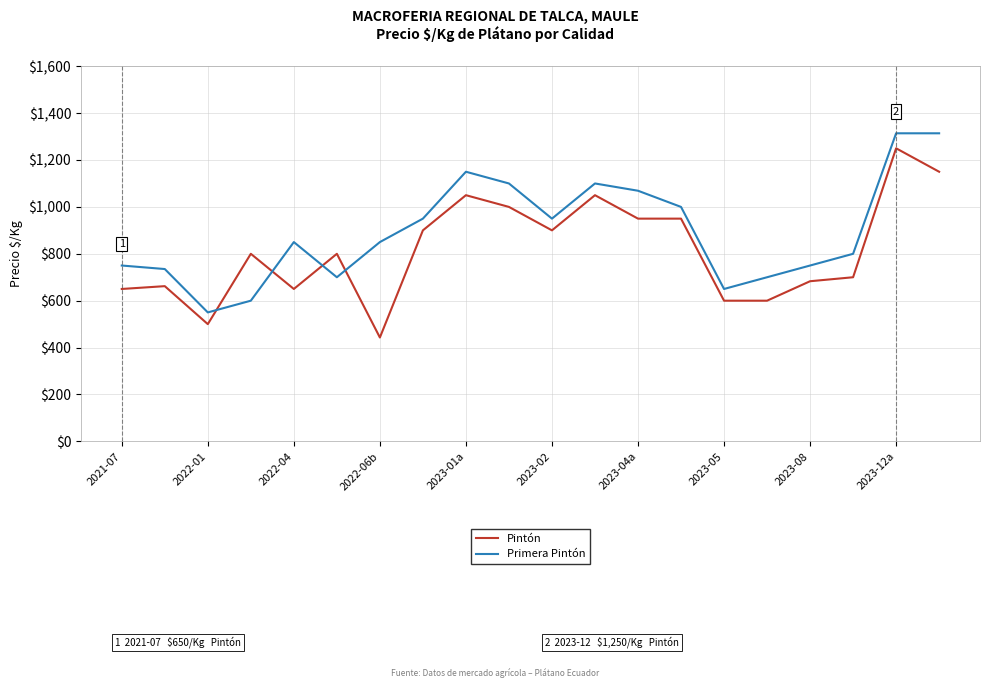

What is the lowest value of the Pintón series?

443